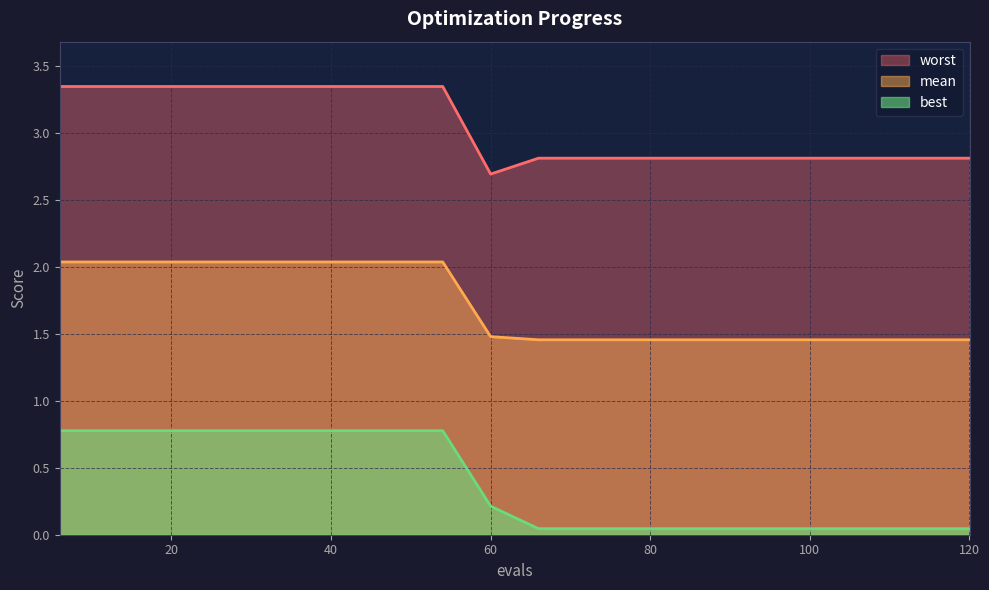

How many lines are shown in the chart?

3